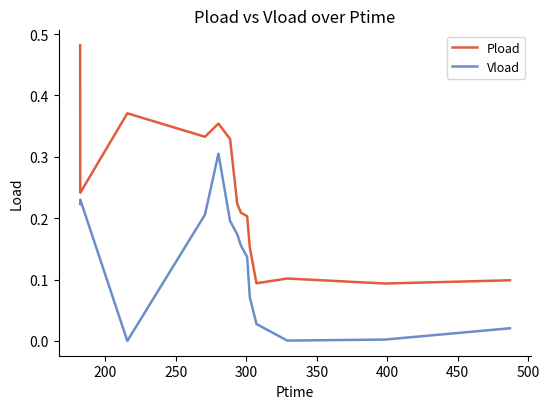

Which series has the largest range (max minus min)?

Pload